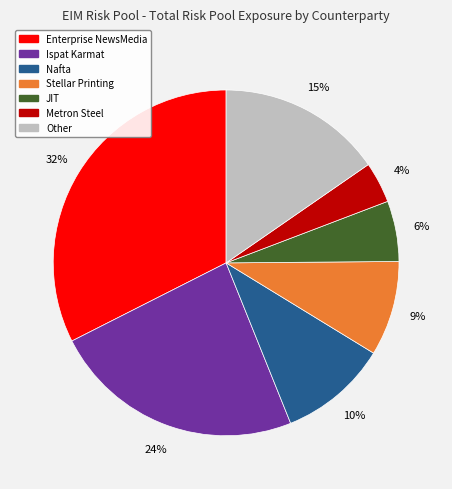

Does any single category account for the majority?

No